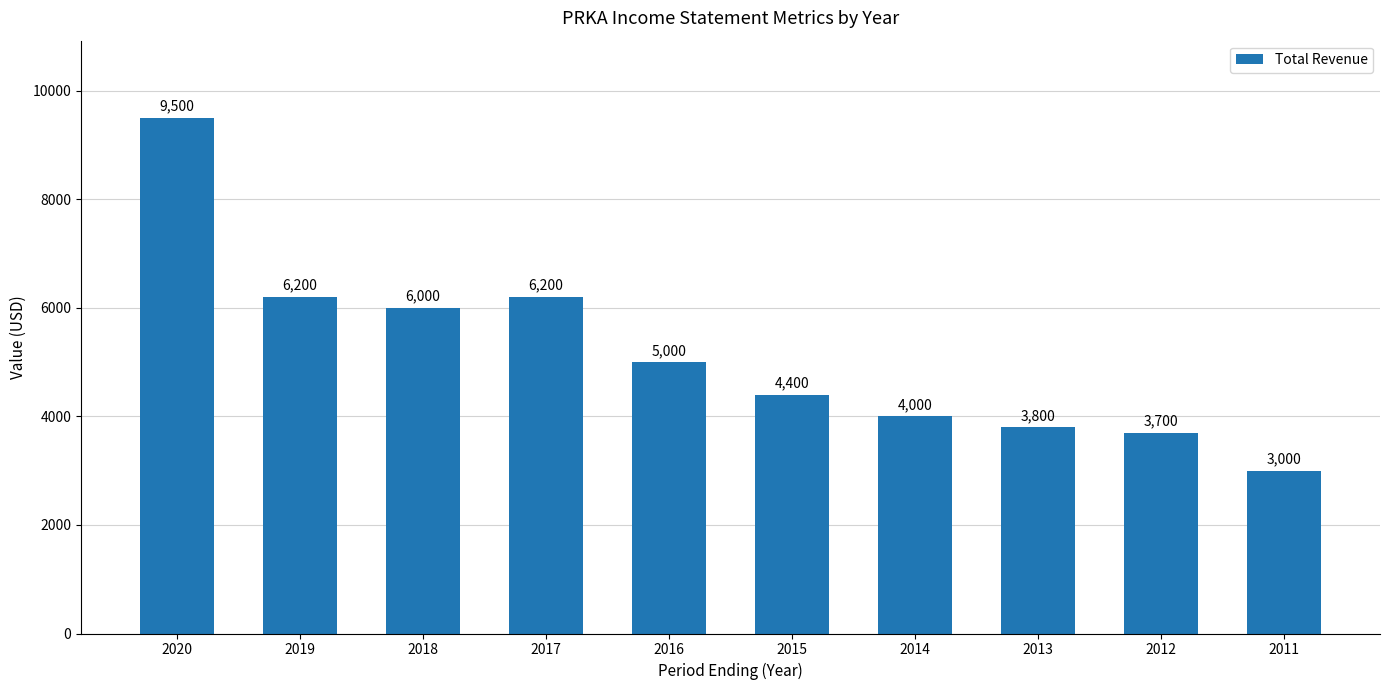

Where does the data first go above 5000?

2020